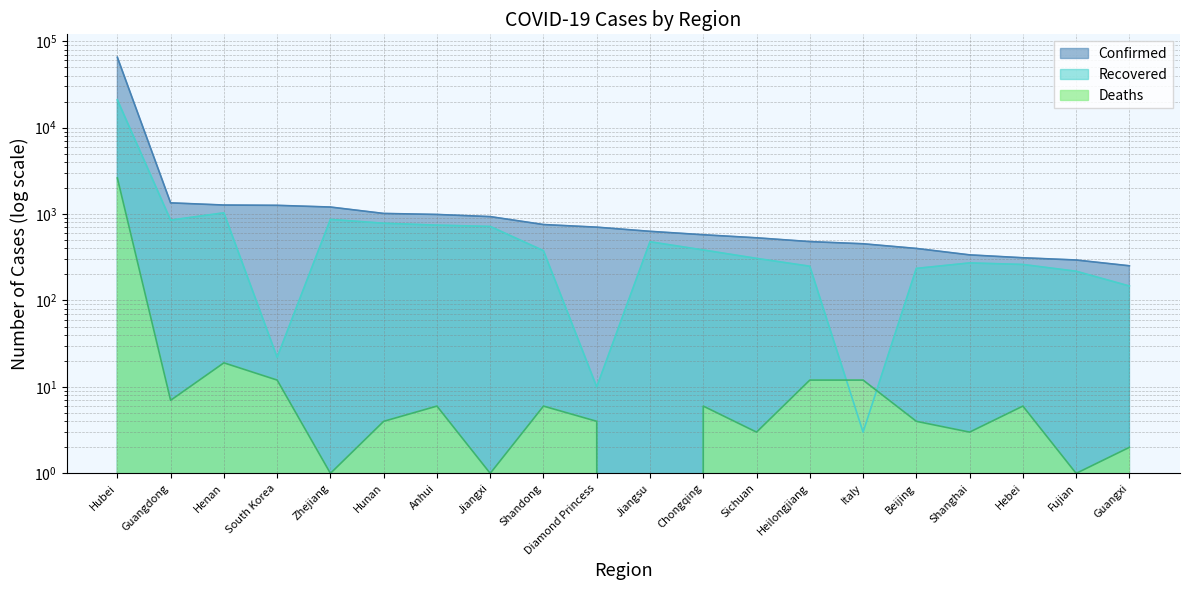

The value of Deaths at Chongqing is 9. True or false?

False